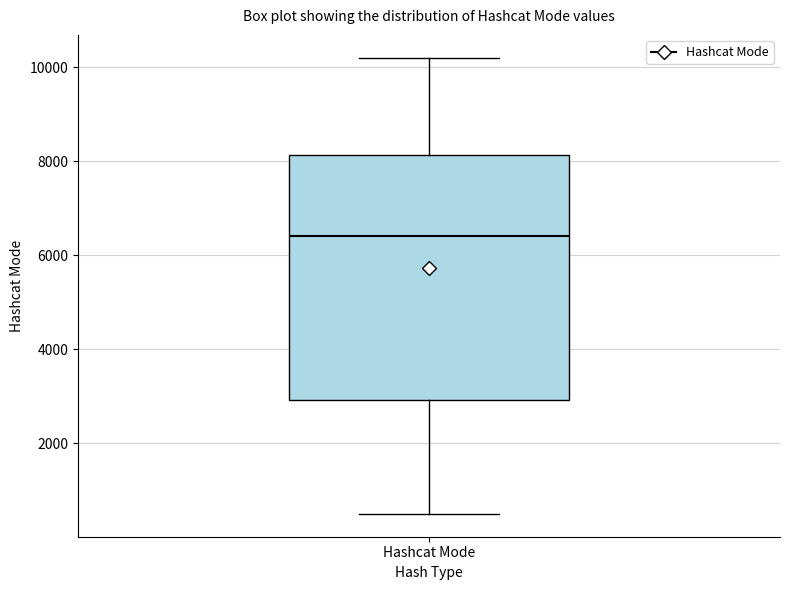

Read this box plot against the y-axis: the position of the median line, the range covered by the box, and the ends of both whiskers. The values are not printed on the chart, so give them approximately, as read against the axis.

median 6400, box 3000 to 8200, whiskers 600 to 10200